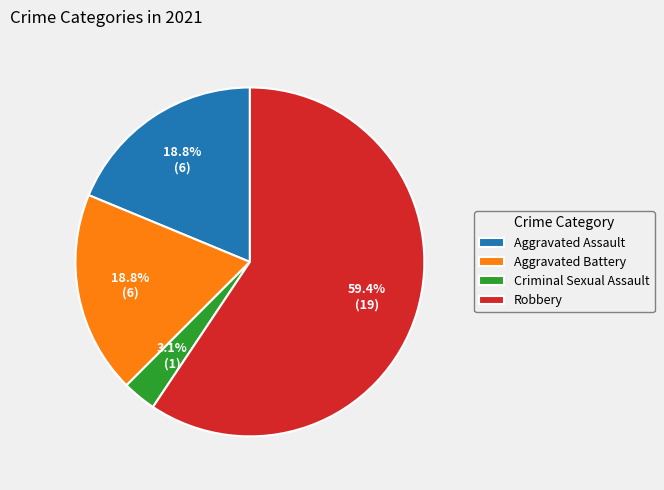

Which slice is the largest?

Robbery